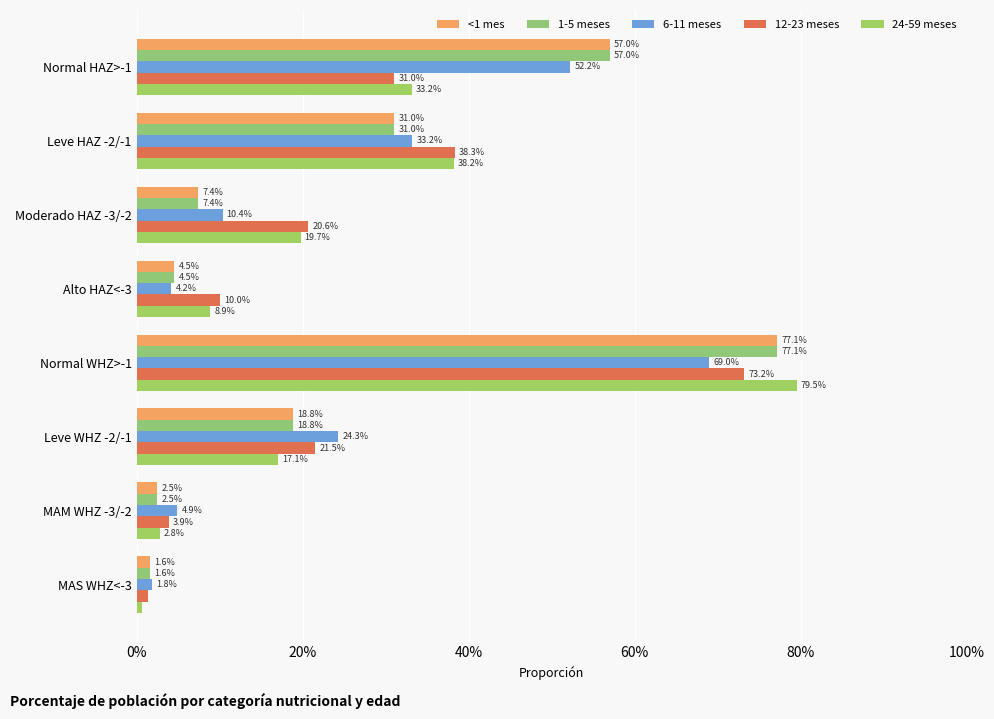

How many distinct data groups are displayed?

5